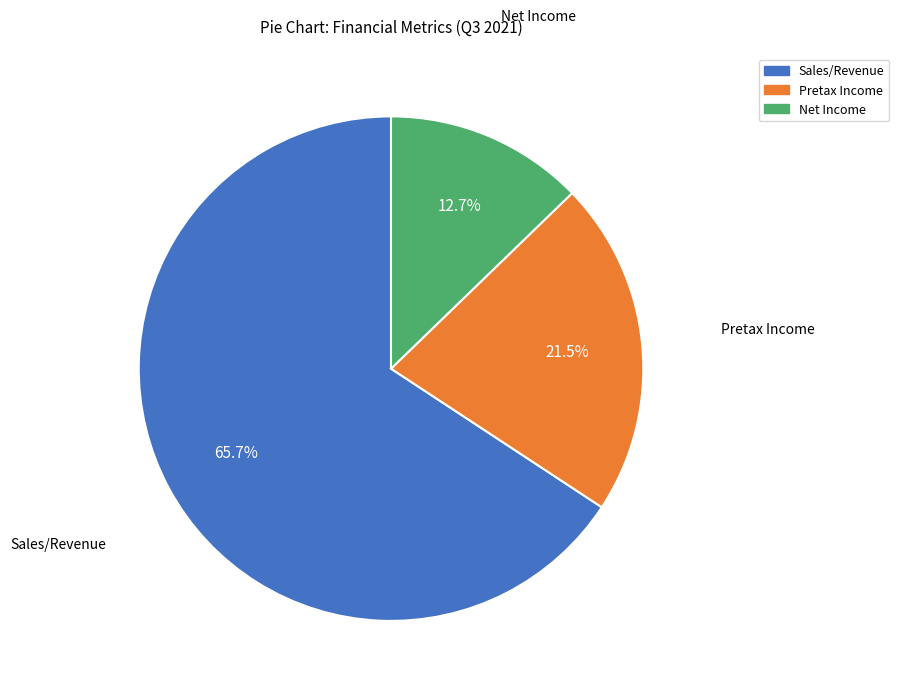

To the nearest percent, what is the average slice percentage?

33%